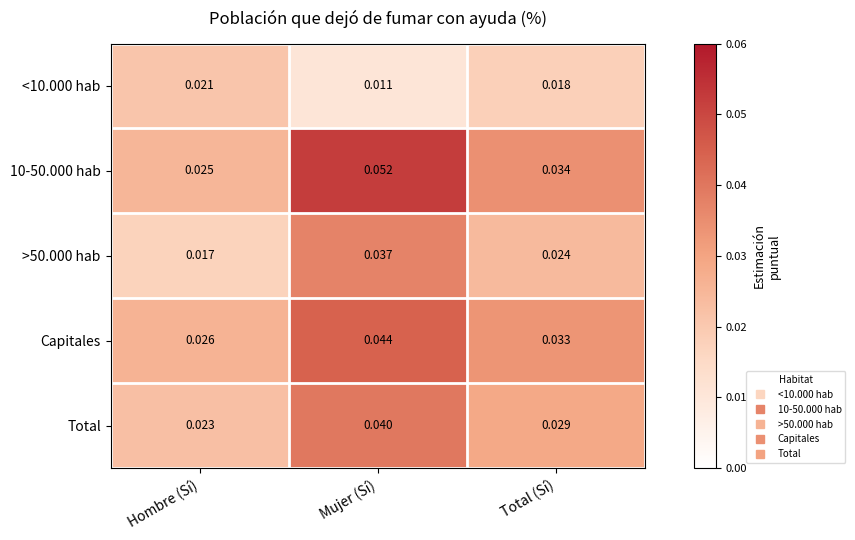

List the series in order of their peak value, lowest first.

<10.000 hab, >50.000 hab, Total, Capitales, 10-50.000 hab